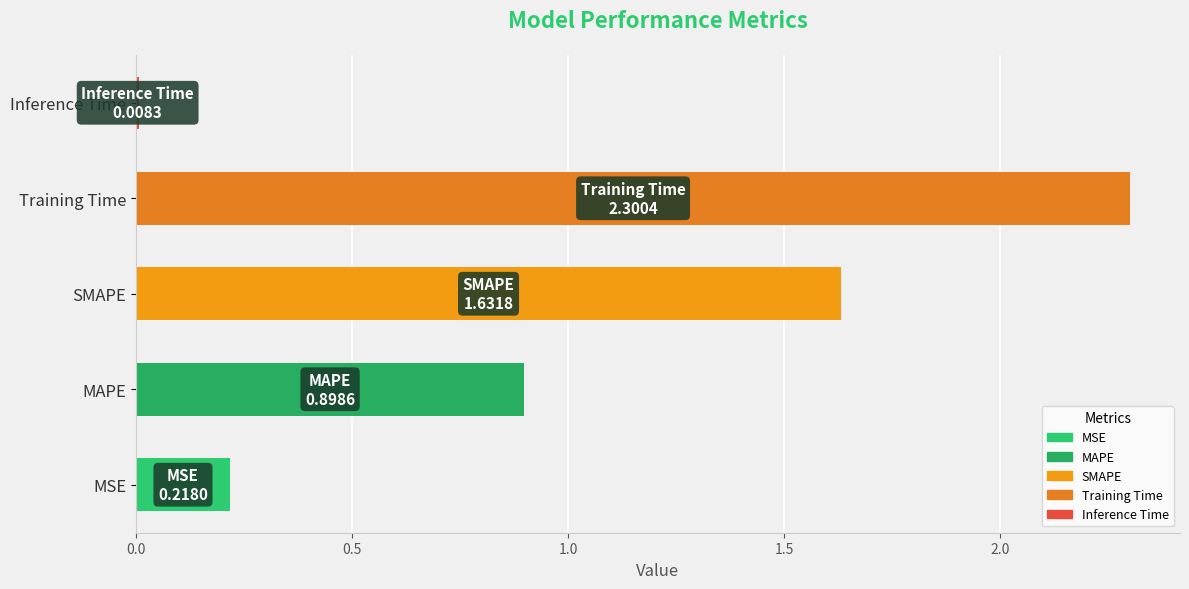

What is the change in value from MSE to SMAPE?

+1.4